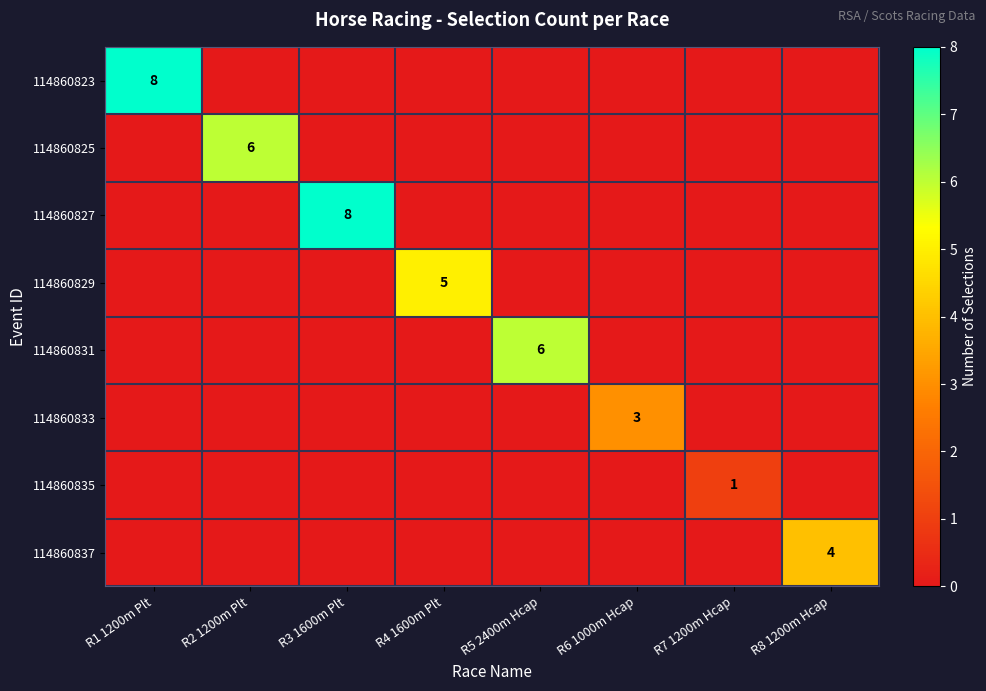

What is the difference between the highest and lowest values at R6 1000m Hcap?

3